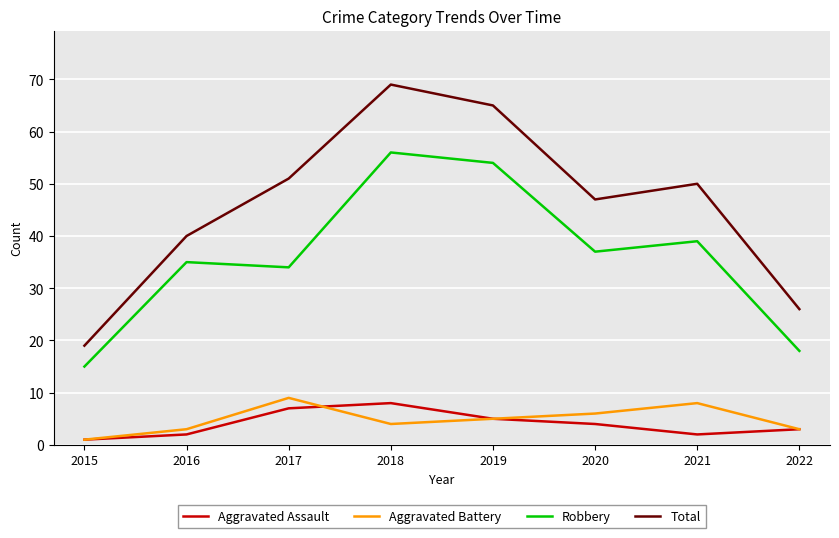

Reading left to right, transcribe all the data shown in this chart.

Aggravated Assault: 1	2	7	8	5	4	2	3
Aggravated Battery: 1	3	9	4	5	6	8	3
Robbery: 15	35	34	56	54	37	39	18
Total: 19	40	51	69	65	47	50	26